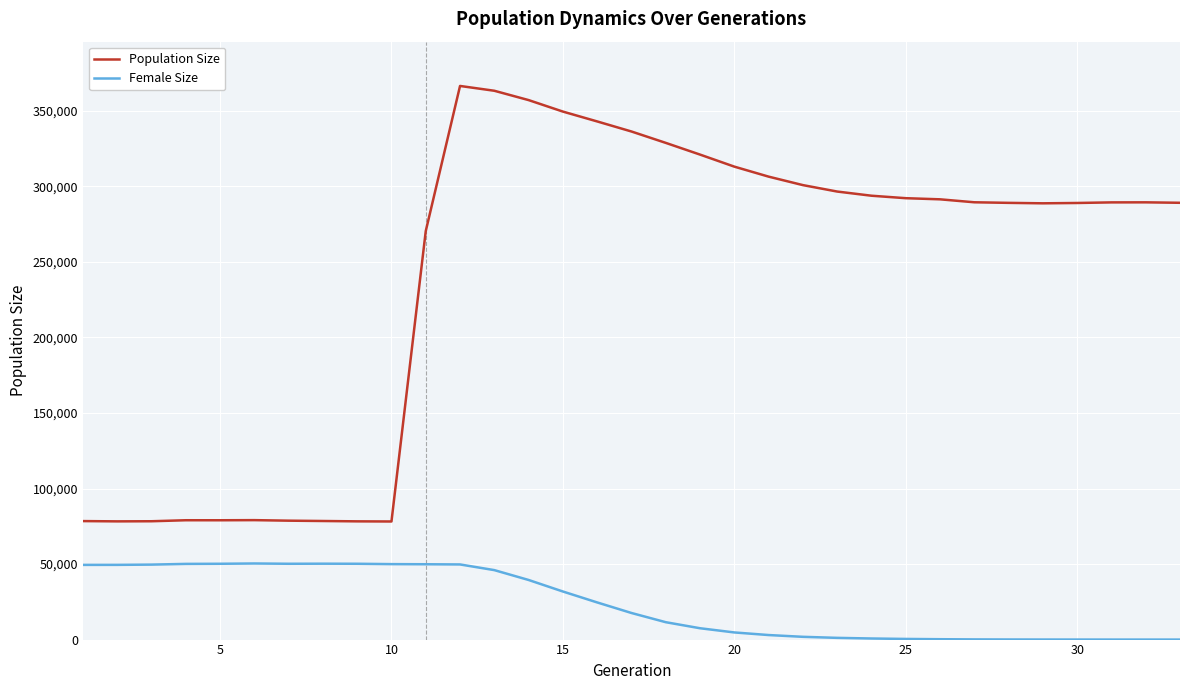

True or false: Female Size and Population Size intersect in this chart.

False